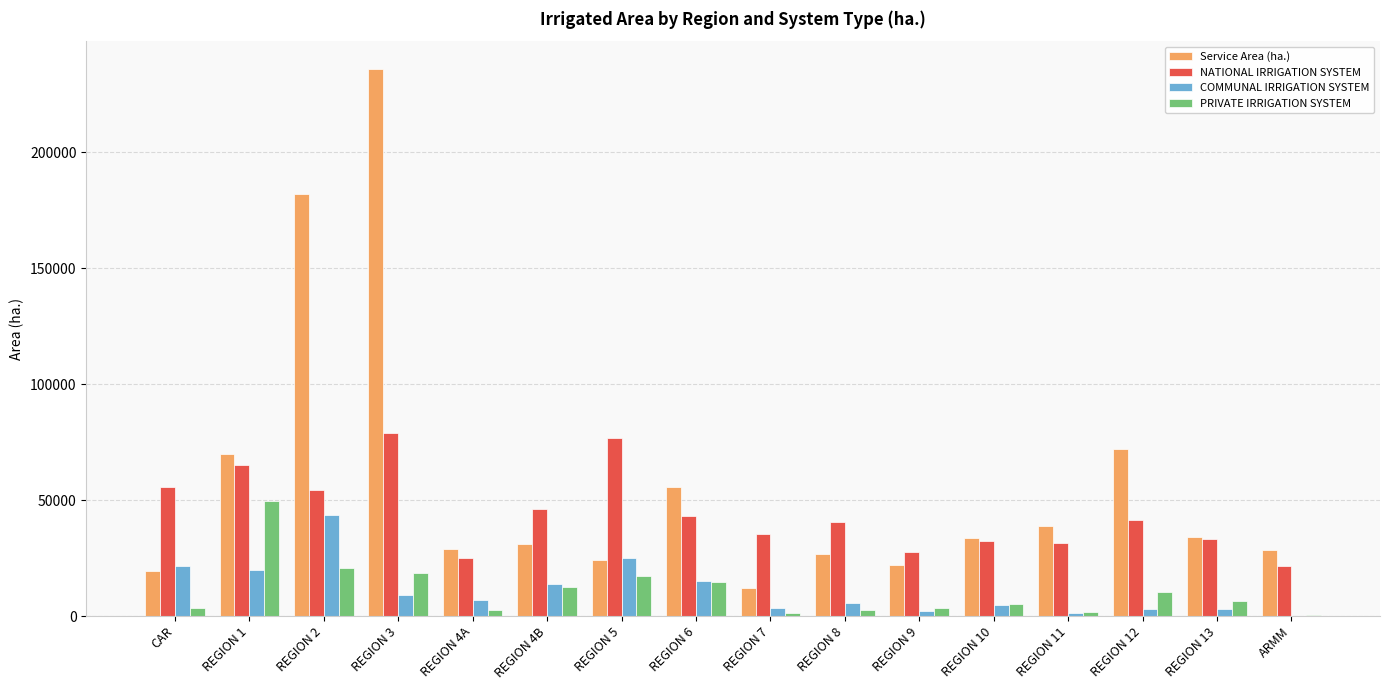

How many groups of bars are there?

16